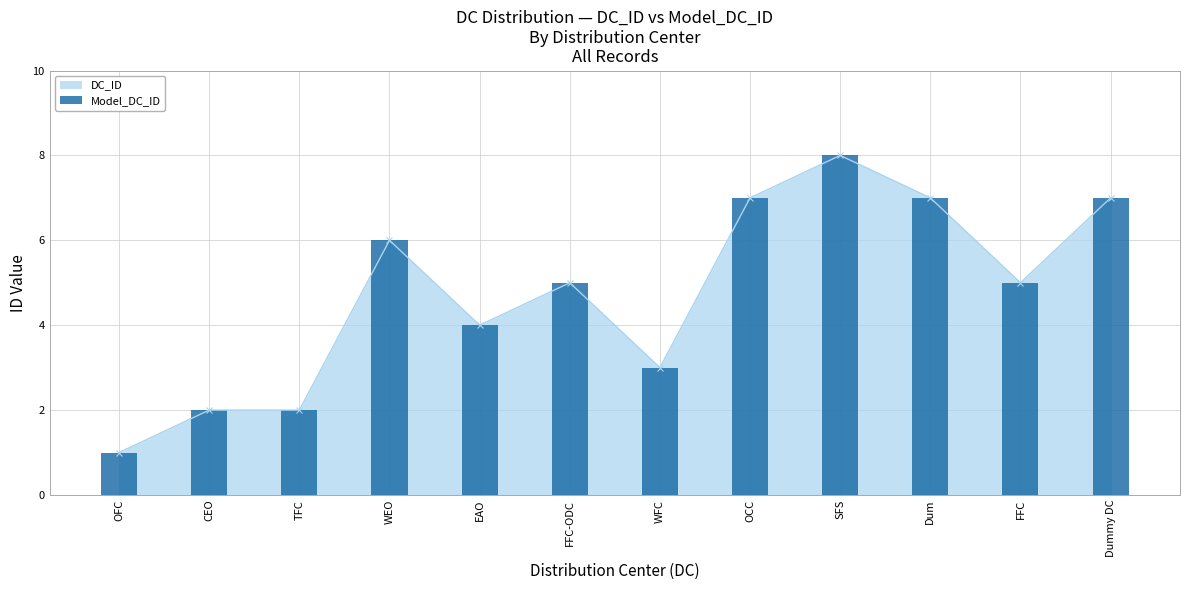

Reading left to right, what are all the values shown in this chart?

OFC=1	CEO=2	TFC=2	WEO=6	EAO=4	FFC-ODC=5	WFC=3	OCC=7	SFS=8	Dum=7	FFC=5	Dummy DC=7